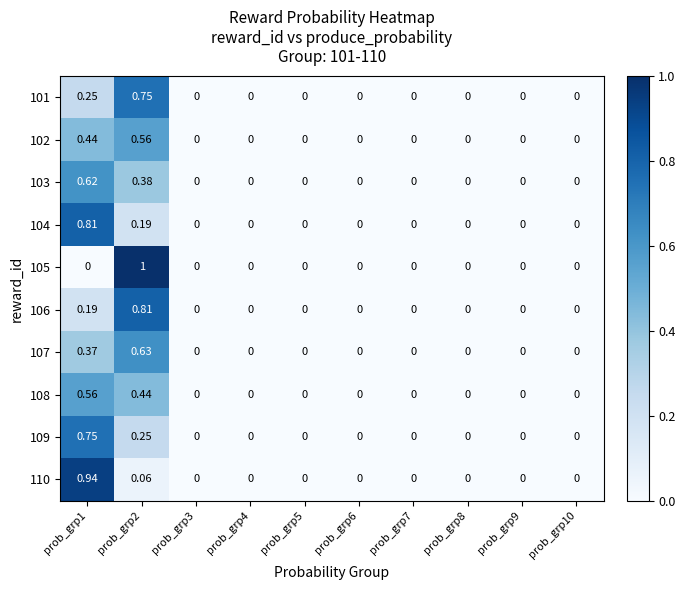

Is the value of 108 at prob_grp1 greater than the value of 105 at prob_grp1?

Yes